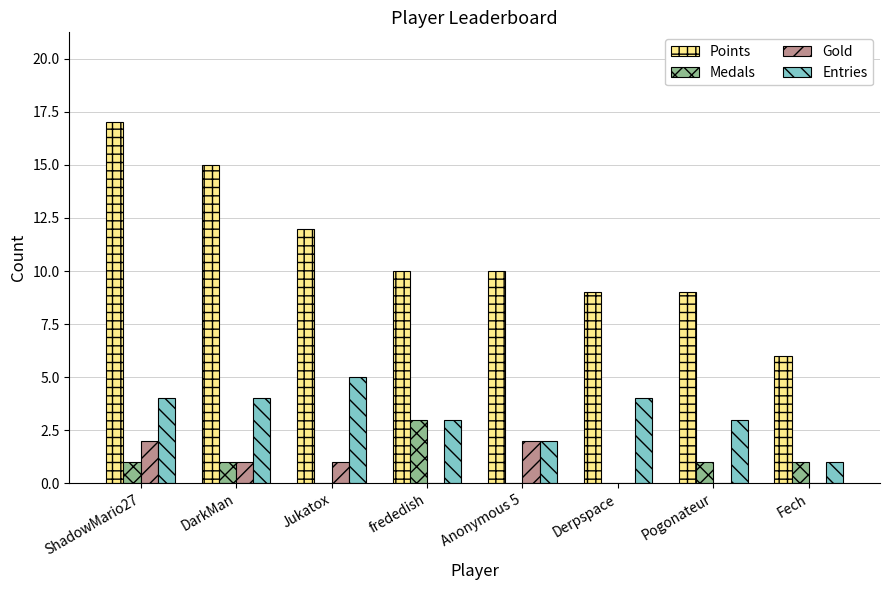

At which category is the sum across all series the highest?

ShadowMario27